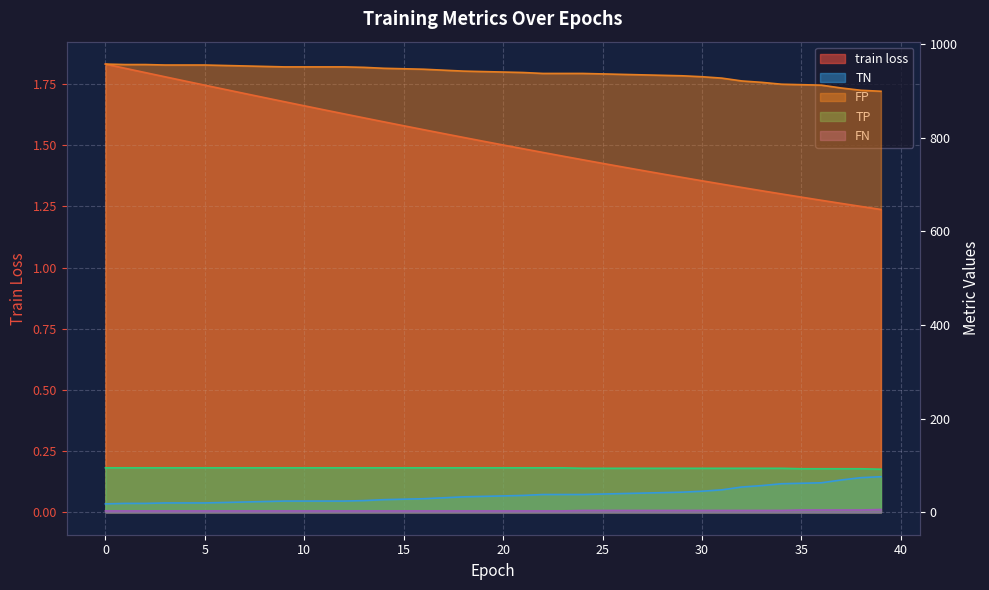

How many values in the TN series exceed 35?

19